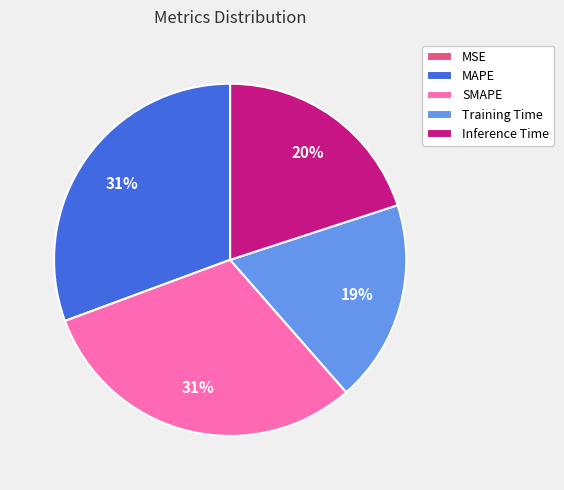

Does SMAPE account for over 50% of the chart?

No